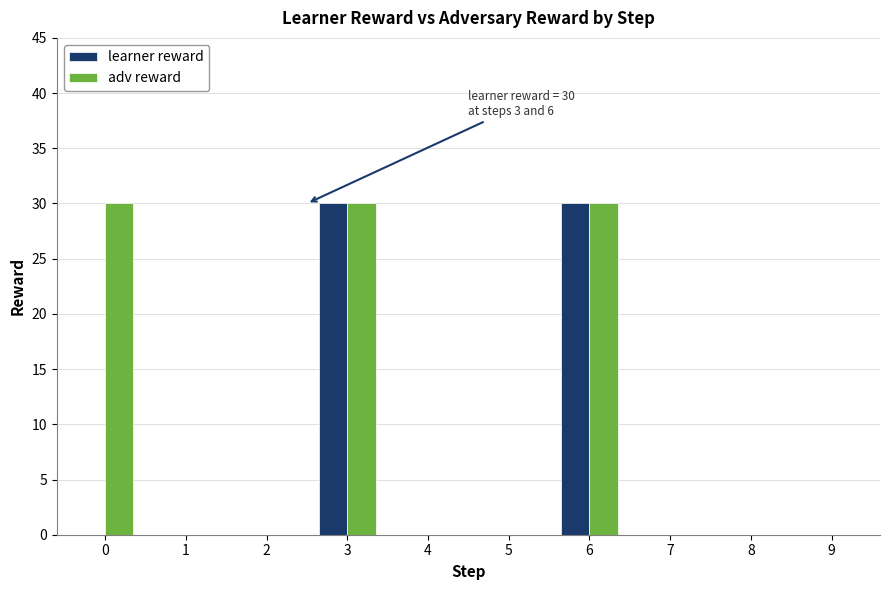

Are the bars horizontal?

No